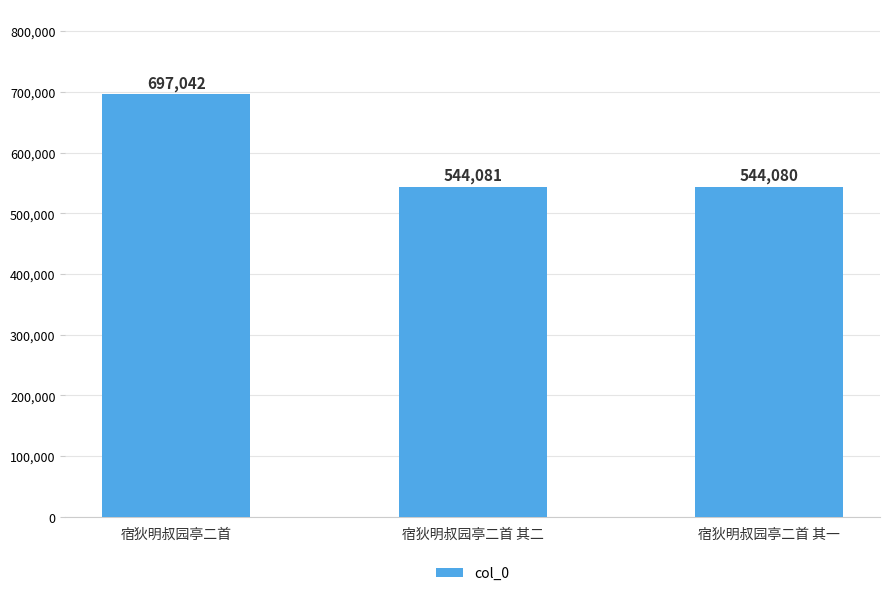

What is the minimum value shown in the chart?

544080